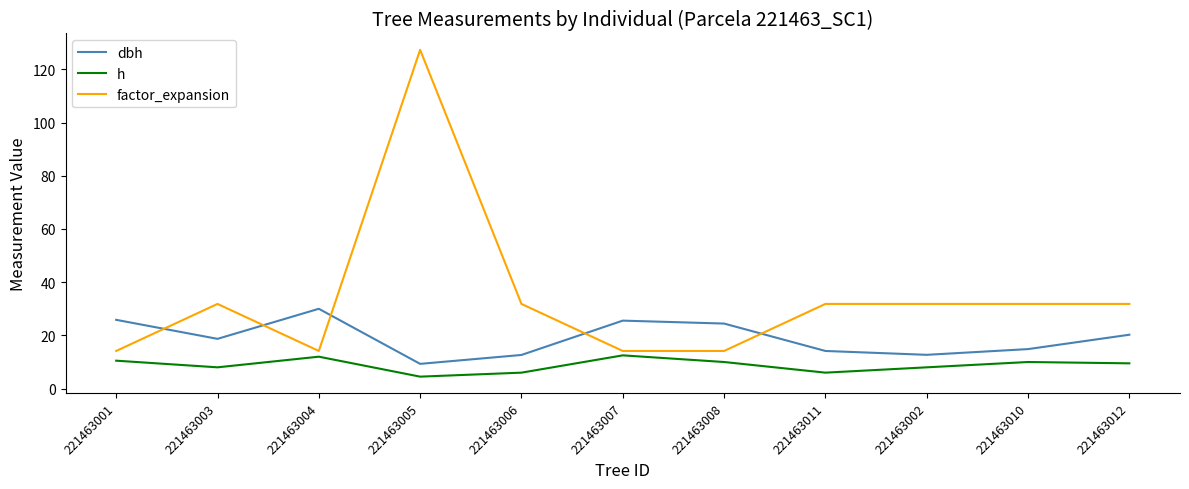

At which category is the sum across all series the highest?

221463005